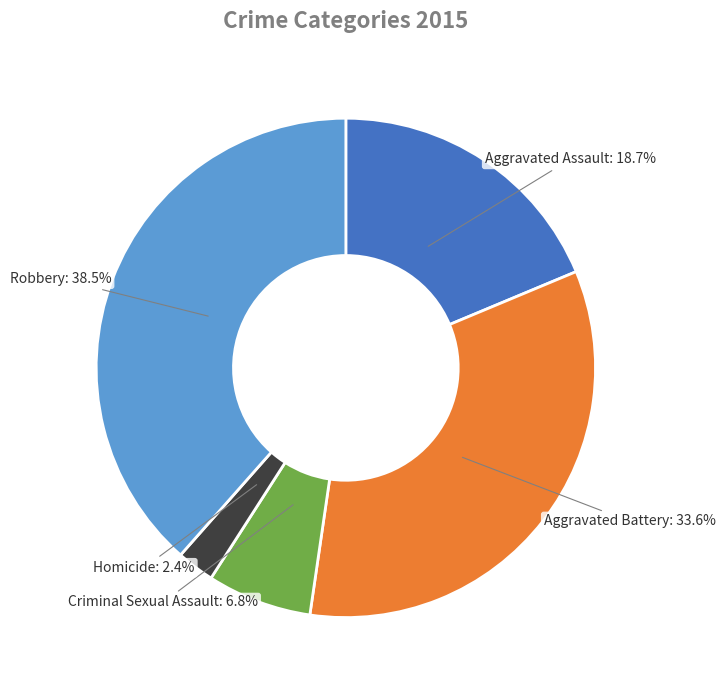

How many segments does this pie chart have?

5